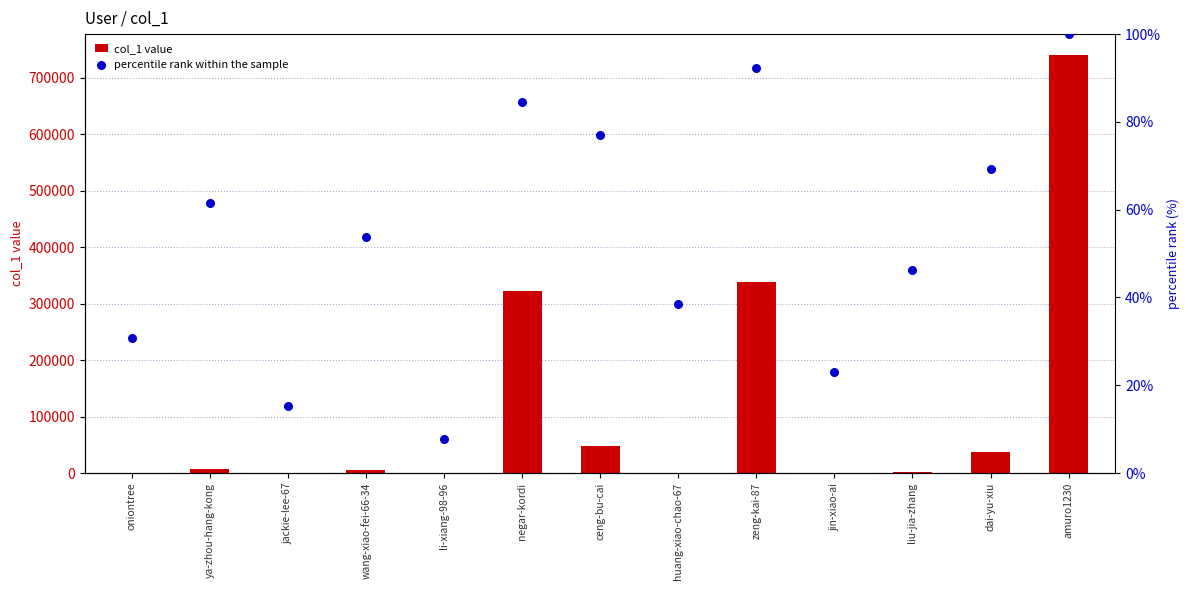

At which category is the sum across all series the highest?

amuro1230